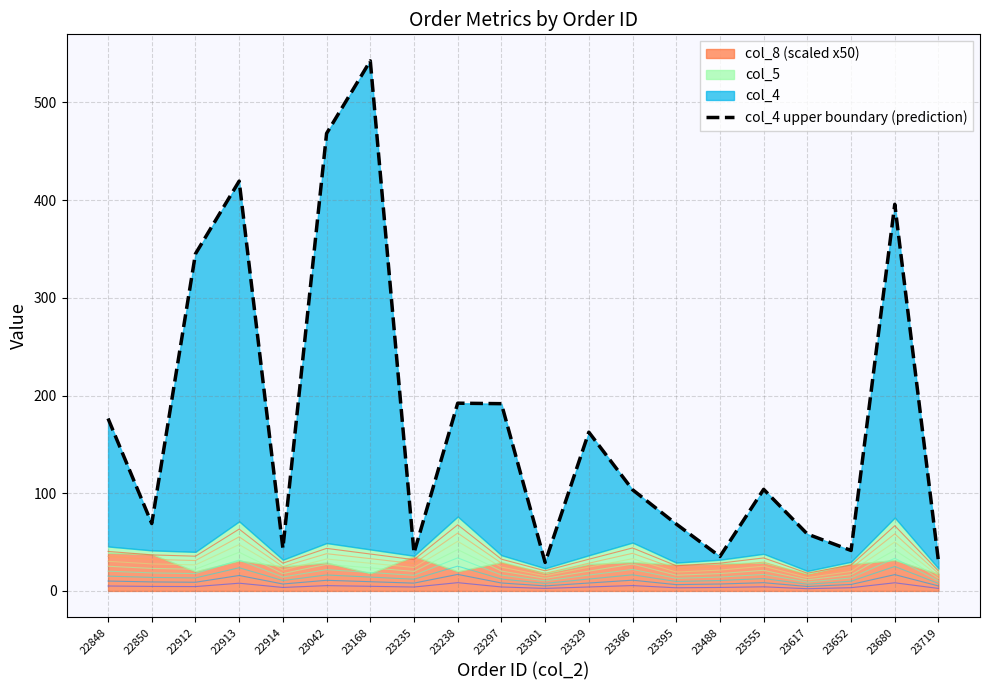

What is the value of the 1st point from the left?

176.5